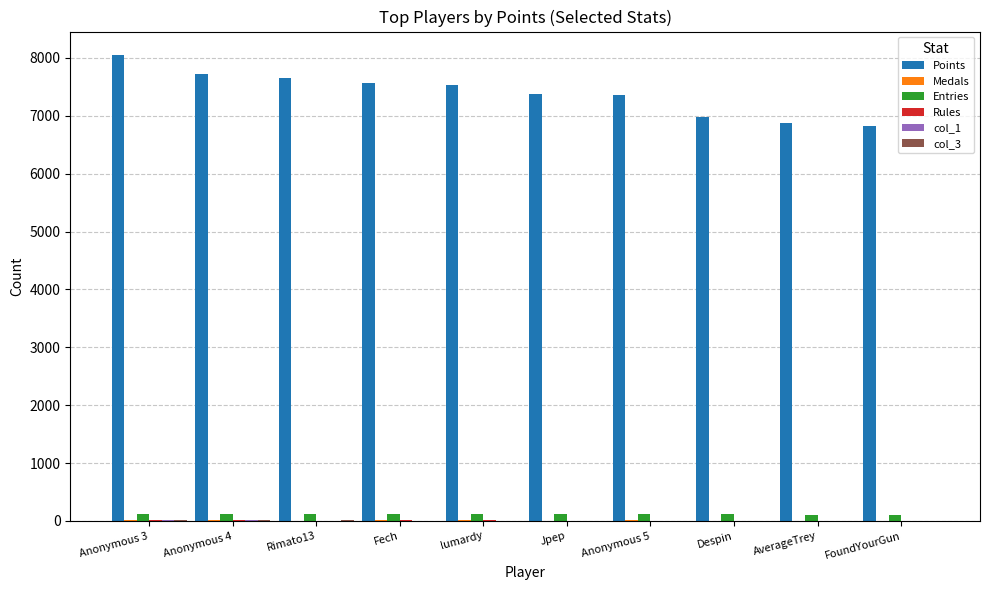

What is the maximum value shown in the chart?

8054